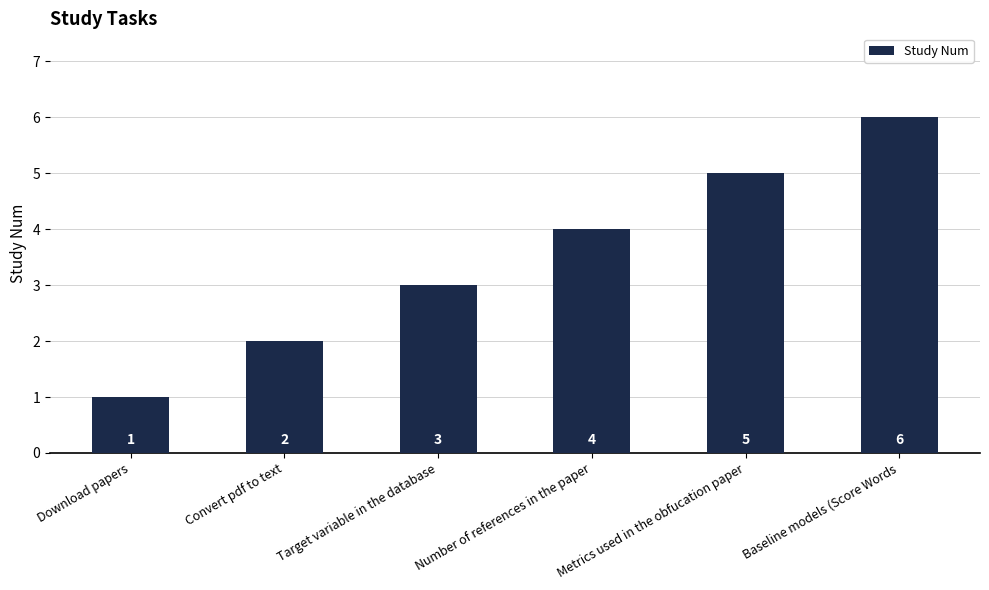

What is the sum of all values?

21